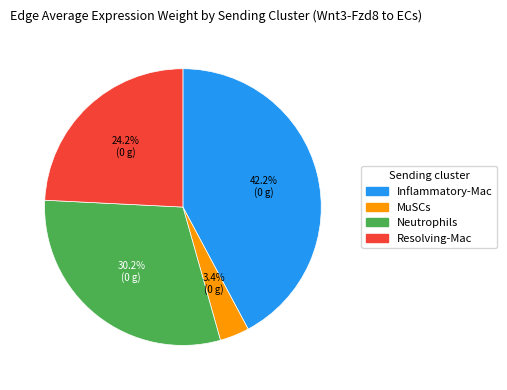

How many segments does this pie chart have?

4